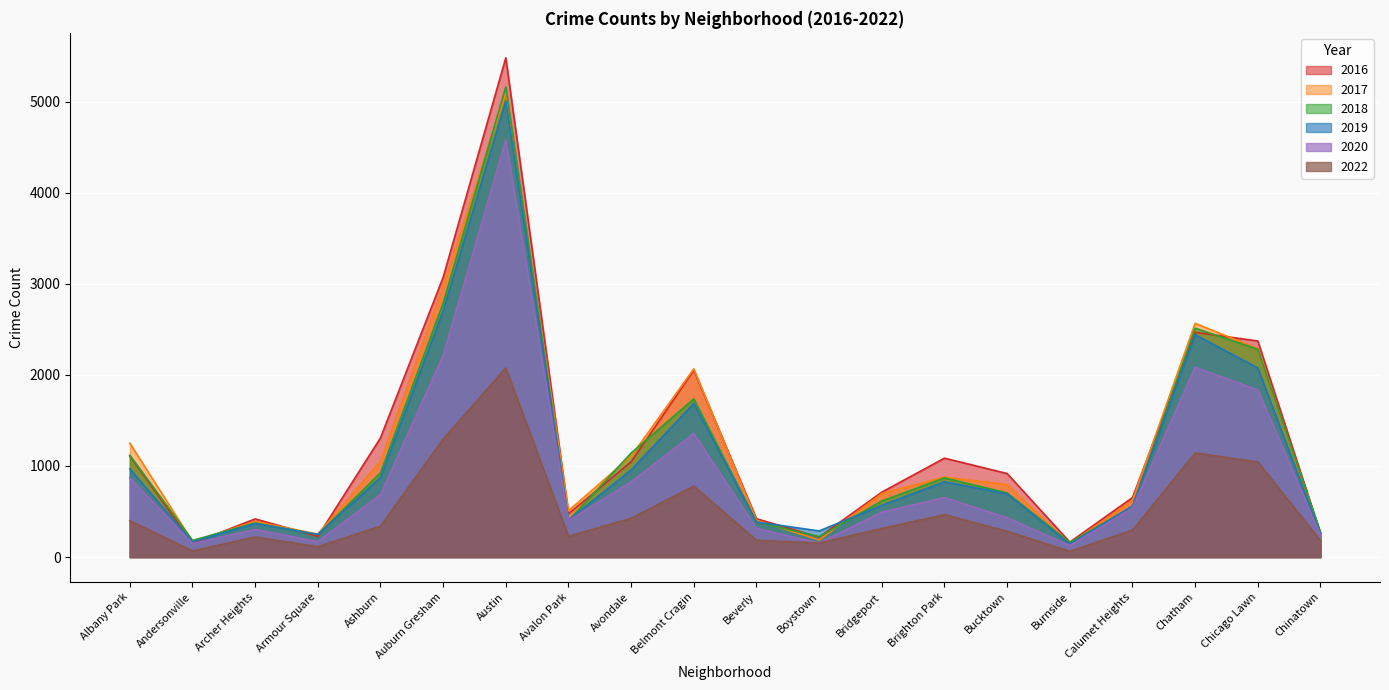

What are all the series names shown in the legend?

2016, 2017, 2018, 2019, 2020, 2022